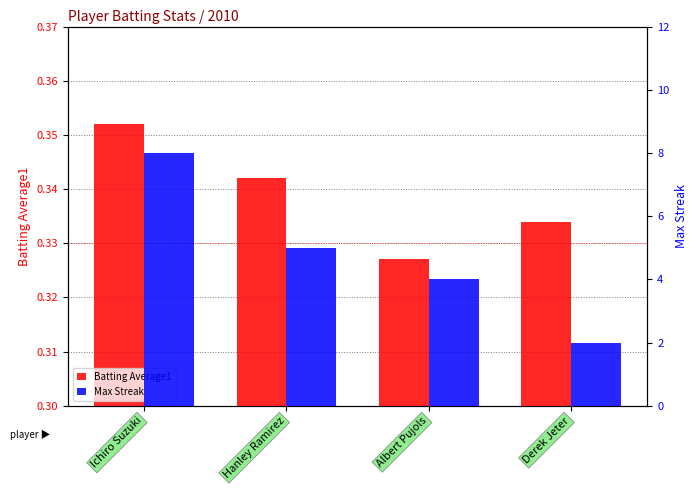

List the series in order of their peak value, lowest first.

Batting Average1, Max Streak